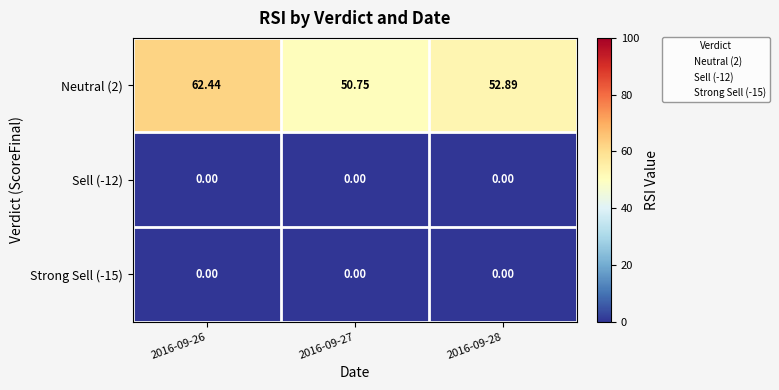

Is the value of Strong Sell (-15) at 2016-09-27 greater than the value of Neutral (2) at 2016-09-26?

No